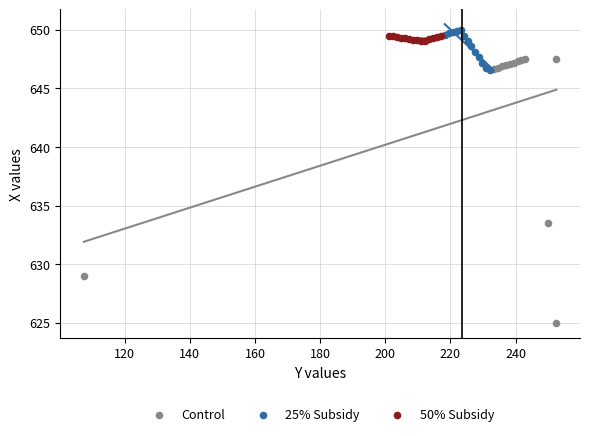

Which series has the largest Y range (max minus min)?

Control